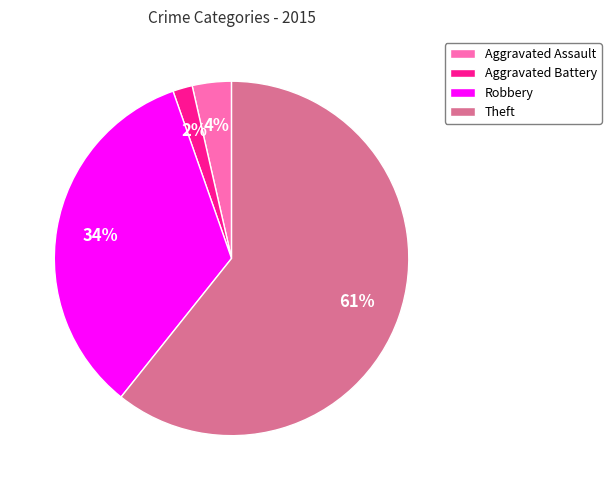

Between Aggravated Battery and Theft, which is larger?

Theft